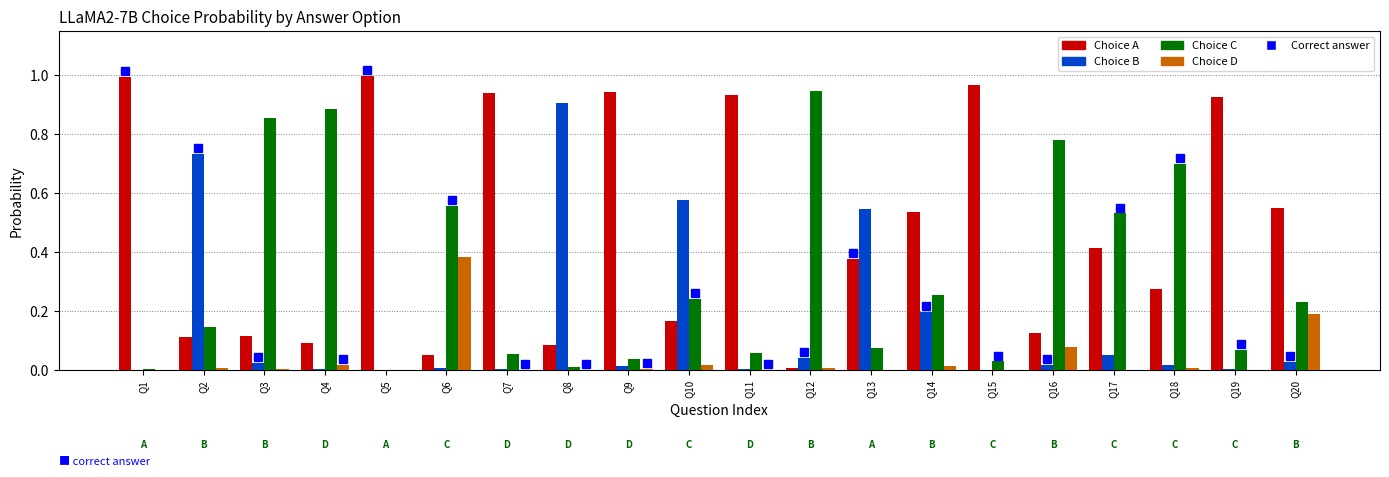

Which series has the largest total across all categories?

Choice A